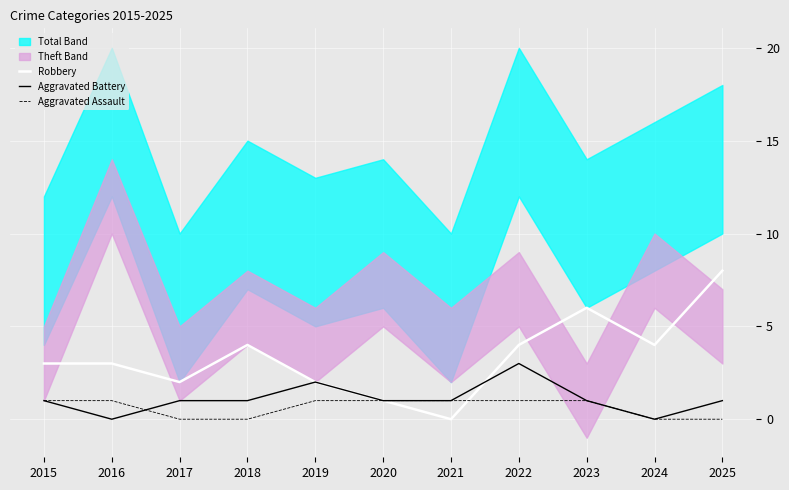

Read the Aggravated Assault value at 2016.

1